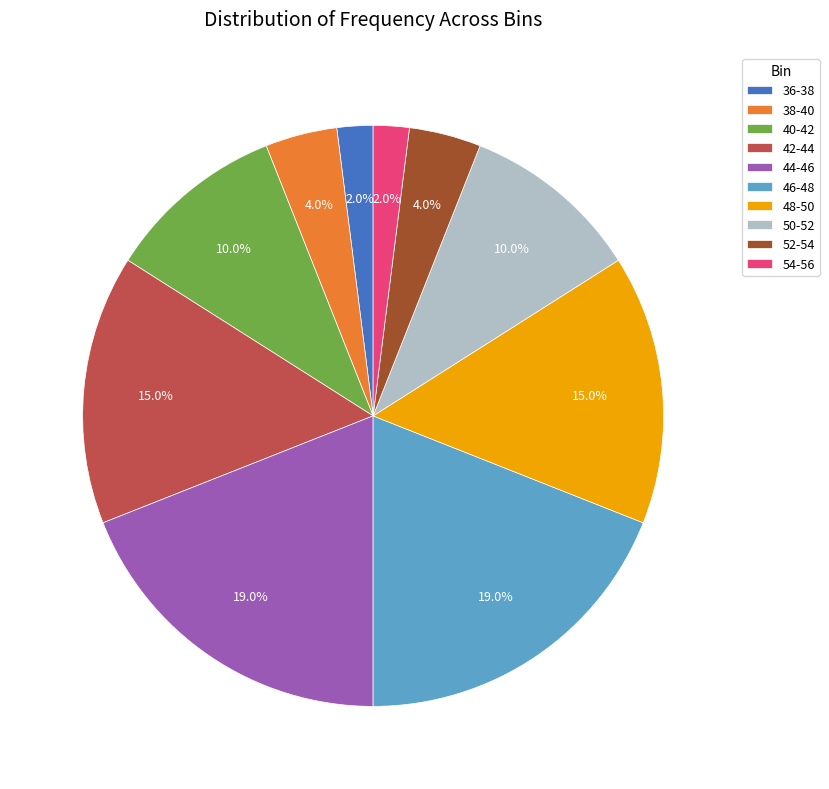

To the nearest percent, what portion does 52-54 represent?

4%